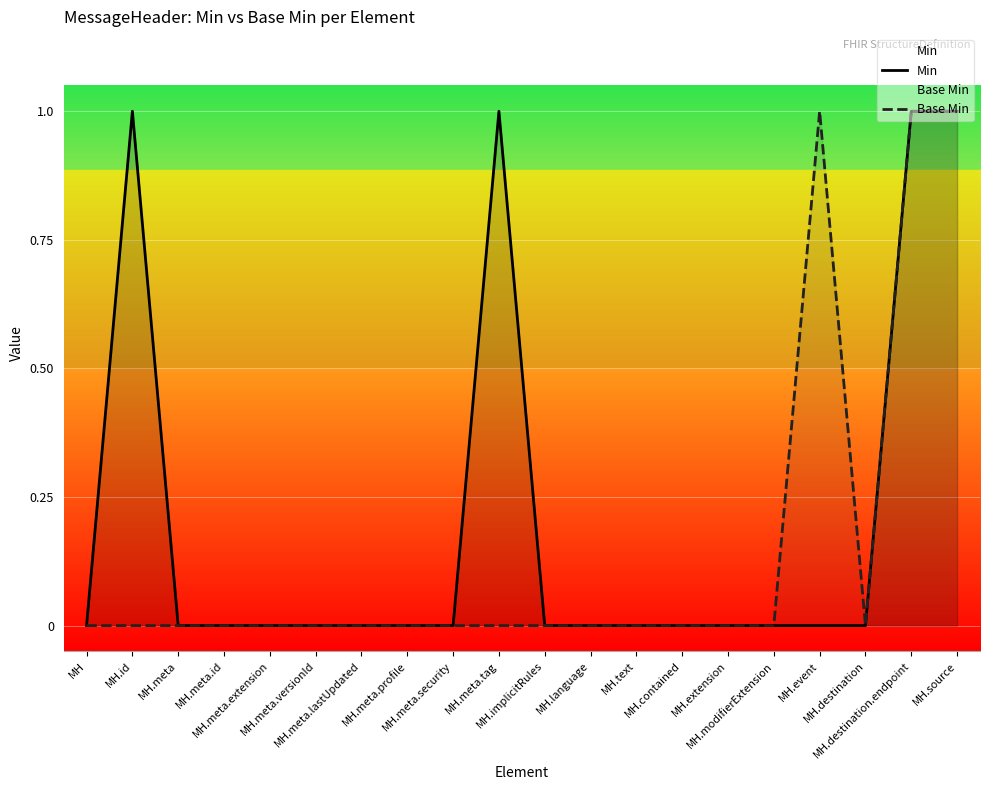

The value of Base Min at MH.text is 1. True or false?

False